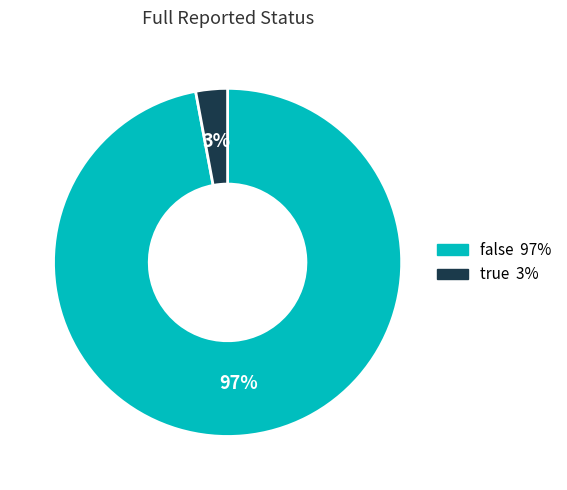

True or false: true accounts for 3% of the total.

True